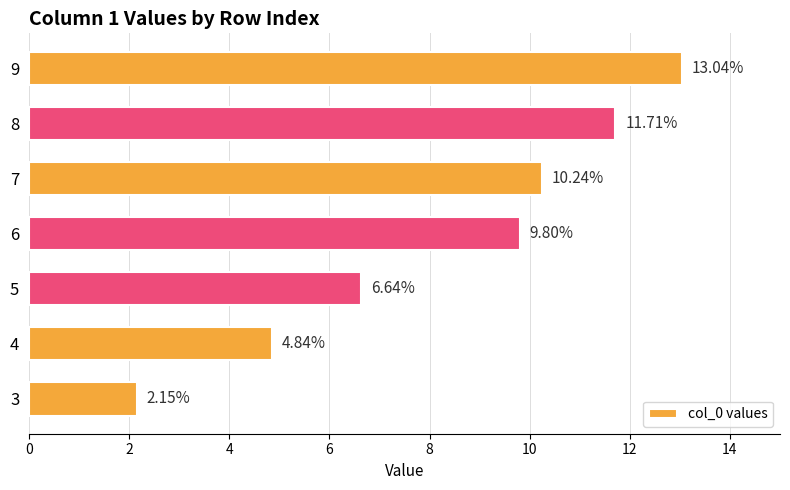

Which has a higher value, 8 or 5?

8